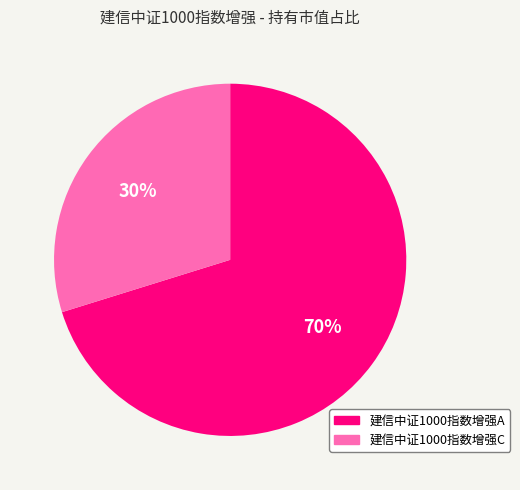

What percentage is the 建信中证1000指数增强A slice, to the nearest percent?

70%